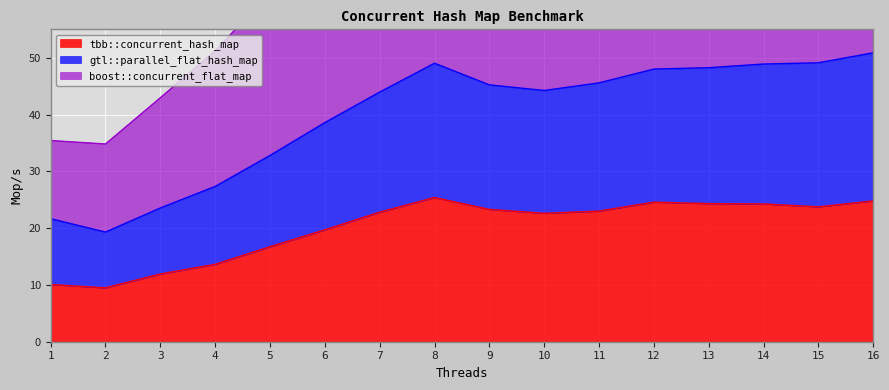

What is the minimum value shown in the chart?

9.5